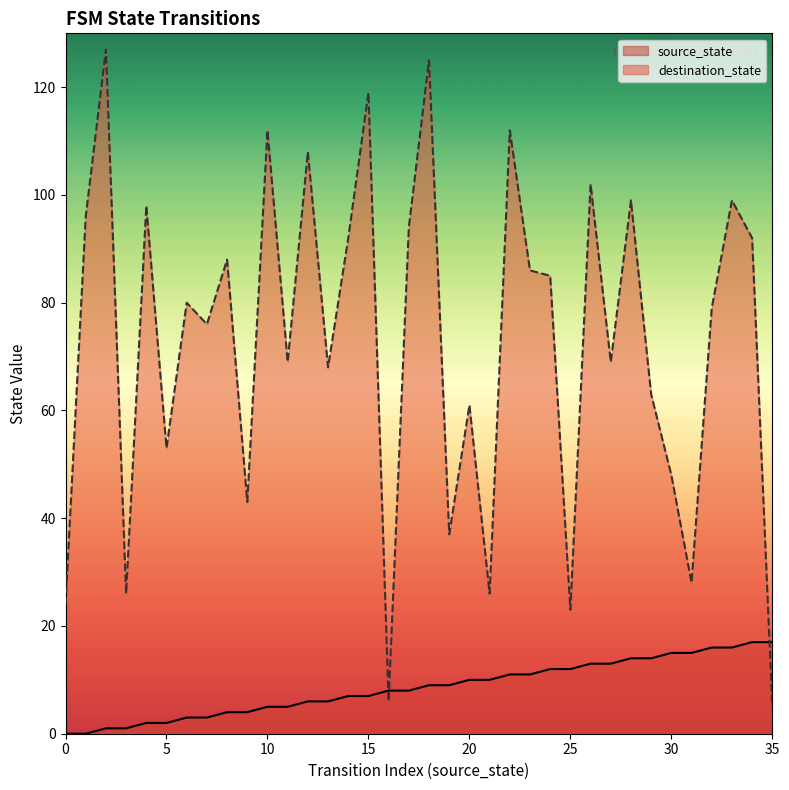

Reading left to right, list all the values displayed in this chart.

source_state: 0	0	1	1	2	2	3	3	4	4	5	5	6	6	7	7	8	8	9	9	10	10	11	11	12	12	13	13	14	14	15	15	16	16	17	17
destination_state: 24	96	127	26	98	53	80	76	88	43	112	69	108	68	92	119	6	94	125	37	61	26	112	86	85	23	102	69	99	63	48	28	79	99	92	5